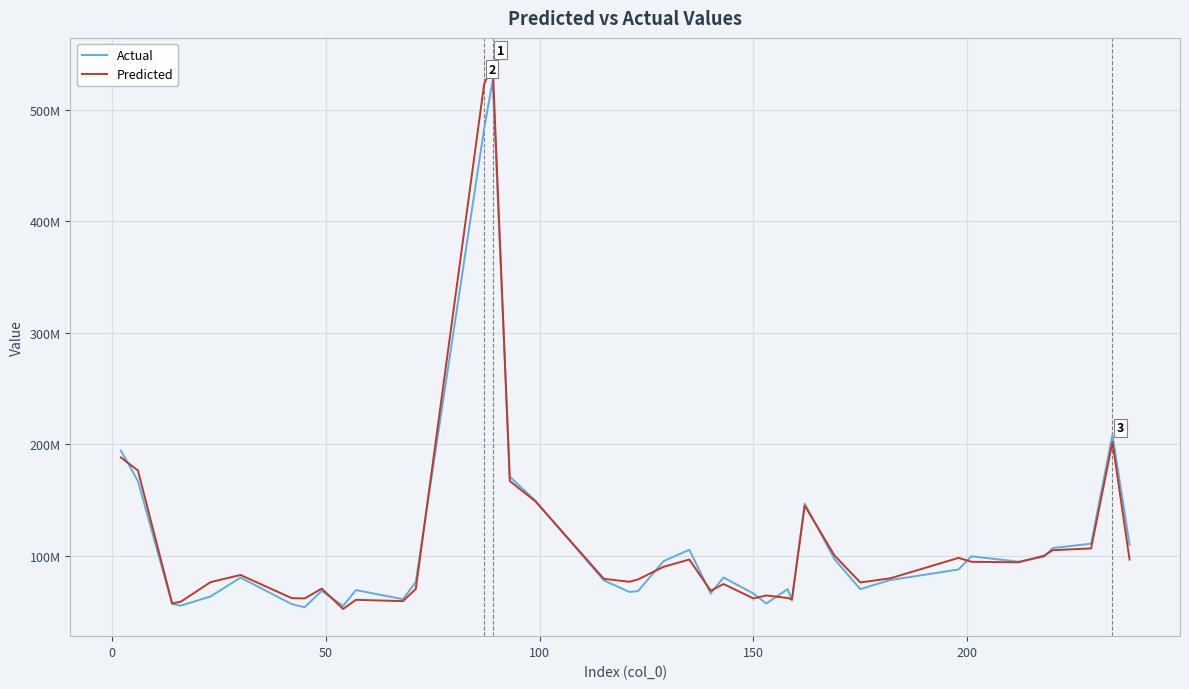

What is the average value of the Actual series?

112784274.1